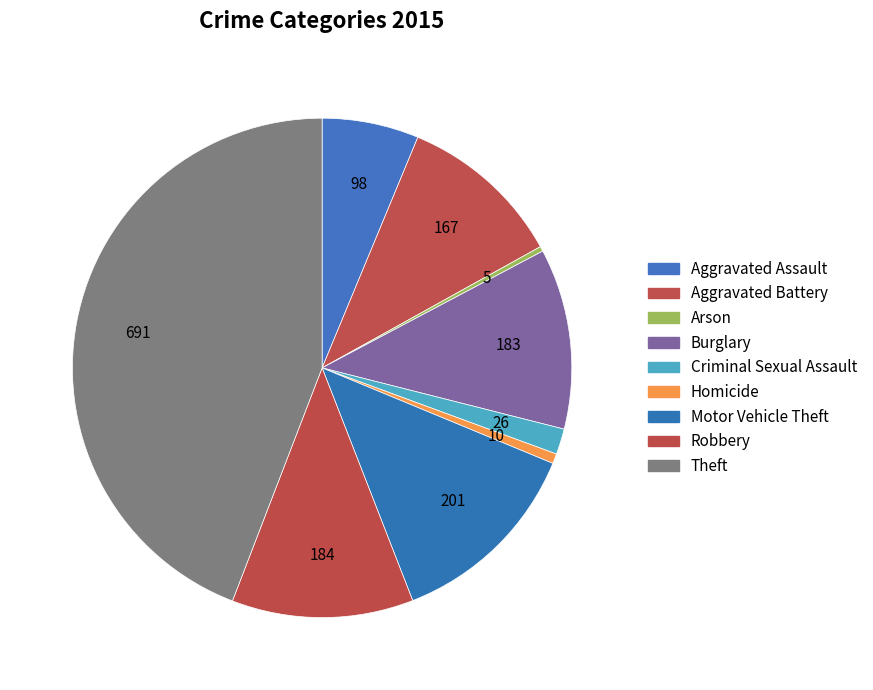

What percentage is the Aggravated Battery slice, to the nearest percent?

11%